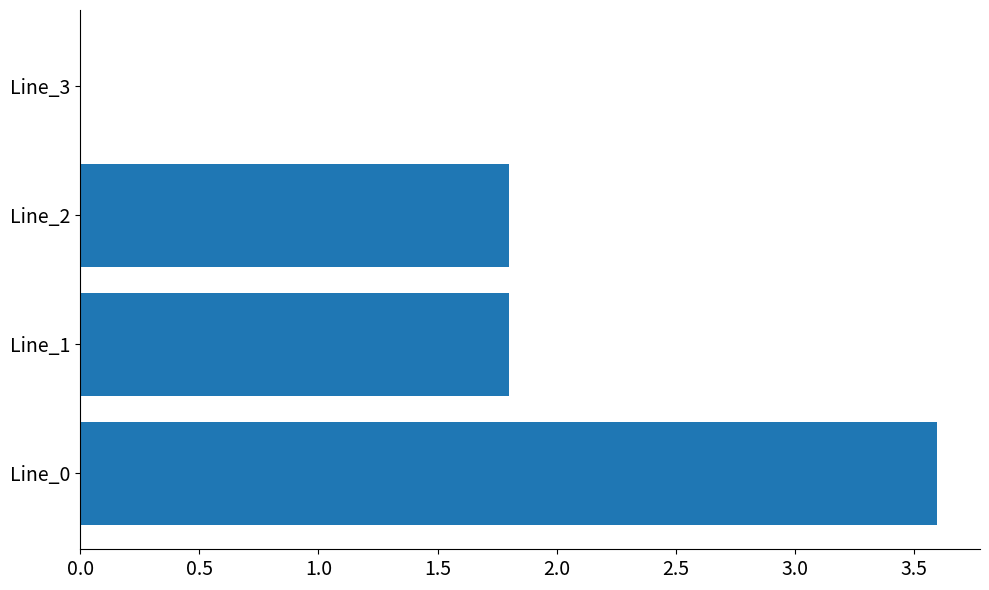

What is the sum of the values at Line_2 and Line_0?

5.4